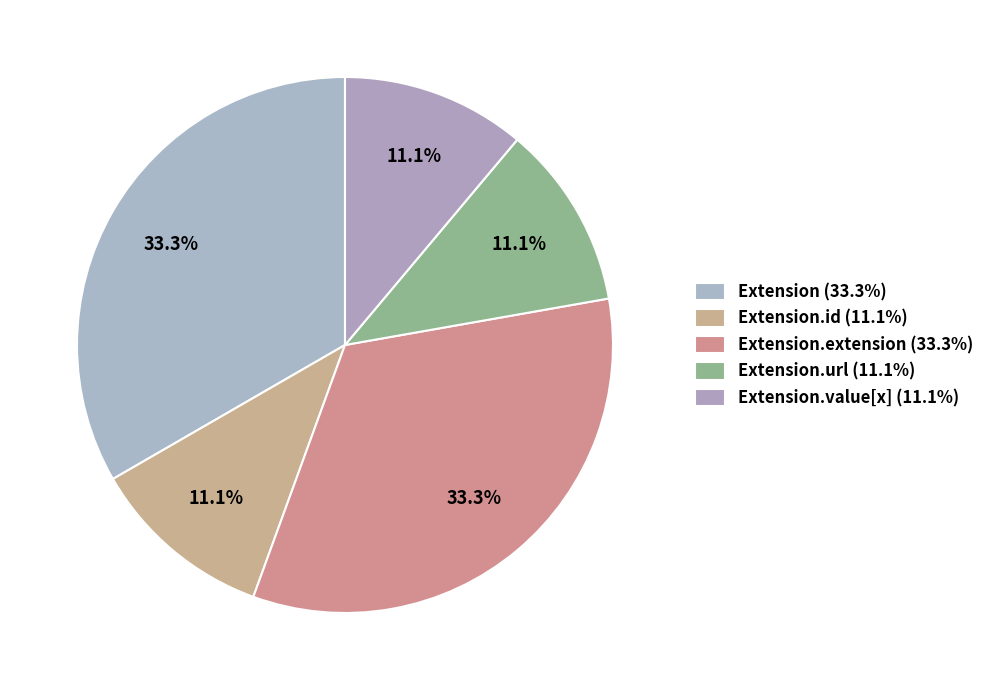

To the nearest percent, what is the average slice percentage?

20%